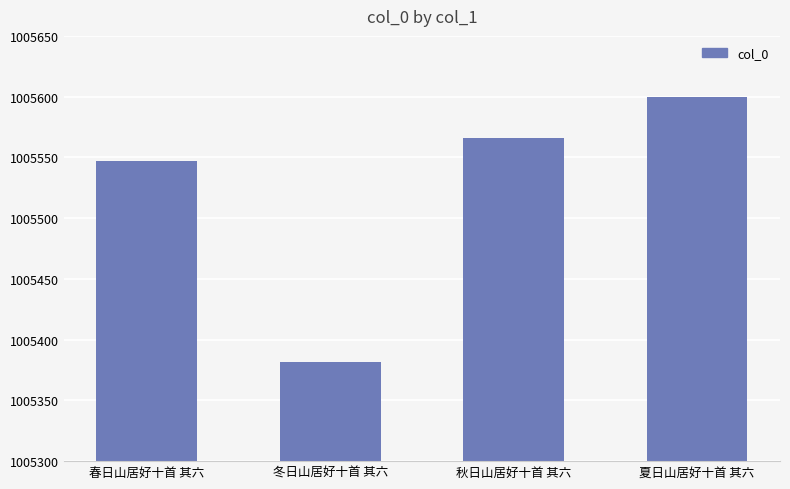

What is the ratio of the value at 夏日山居好十首 其六 to the value at 春日山居好十首 其六?

1.0